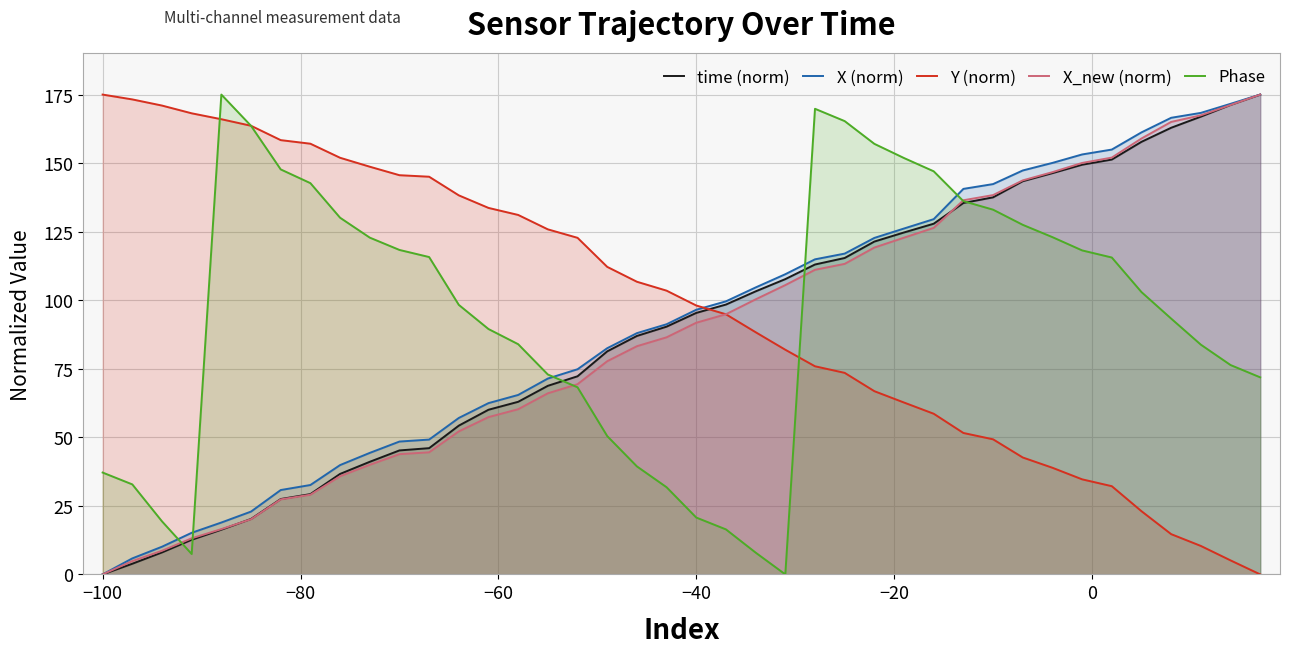

Does the chart display data point markers on the line(s)?

No